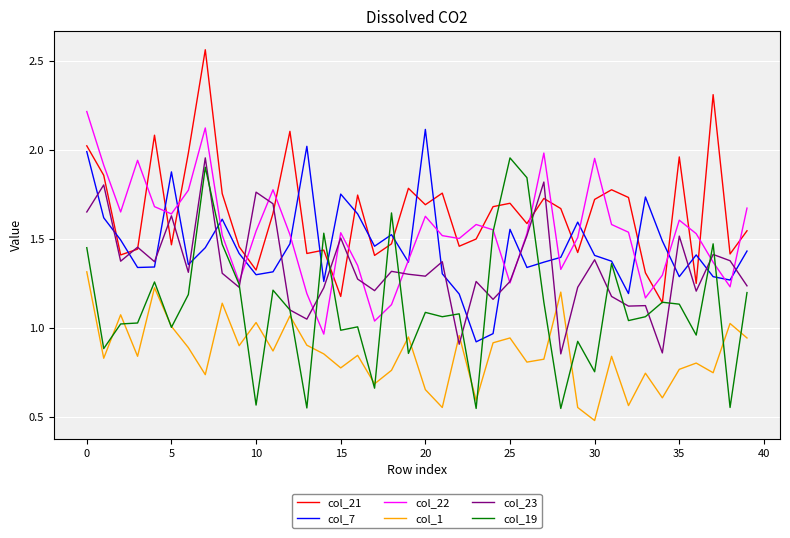

Which series has the largest total across all categories?

col_21